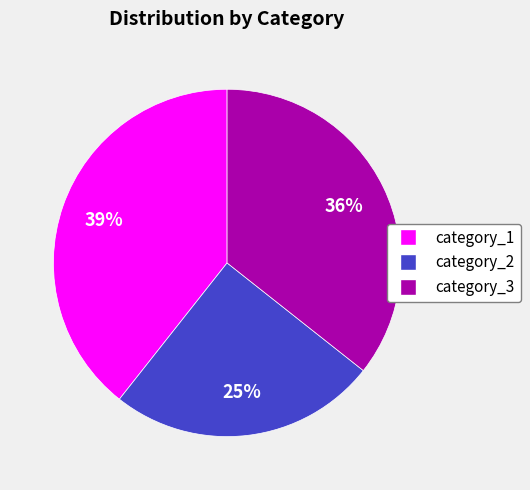

Is there any slice that represents more than half of the pie?

No